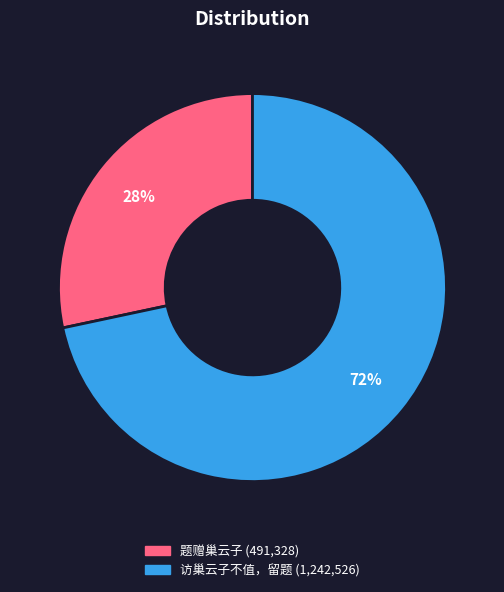

Which category accounts for the majority?

访巢云子不值，留题